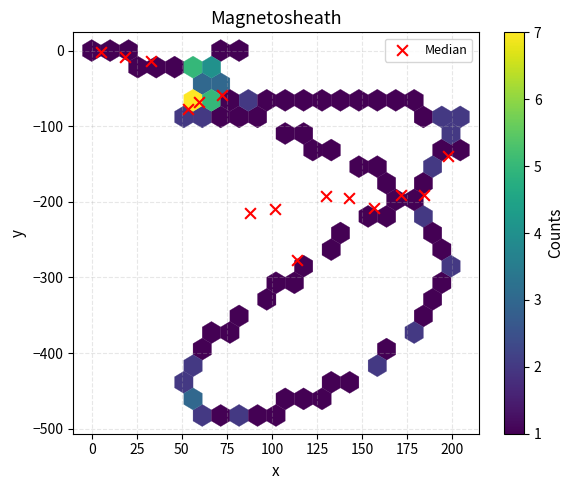

What is the range of X values (max minus min)?

192.6